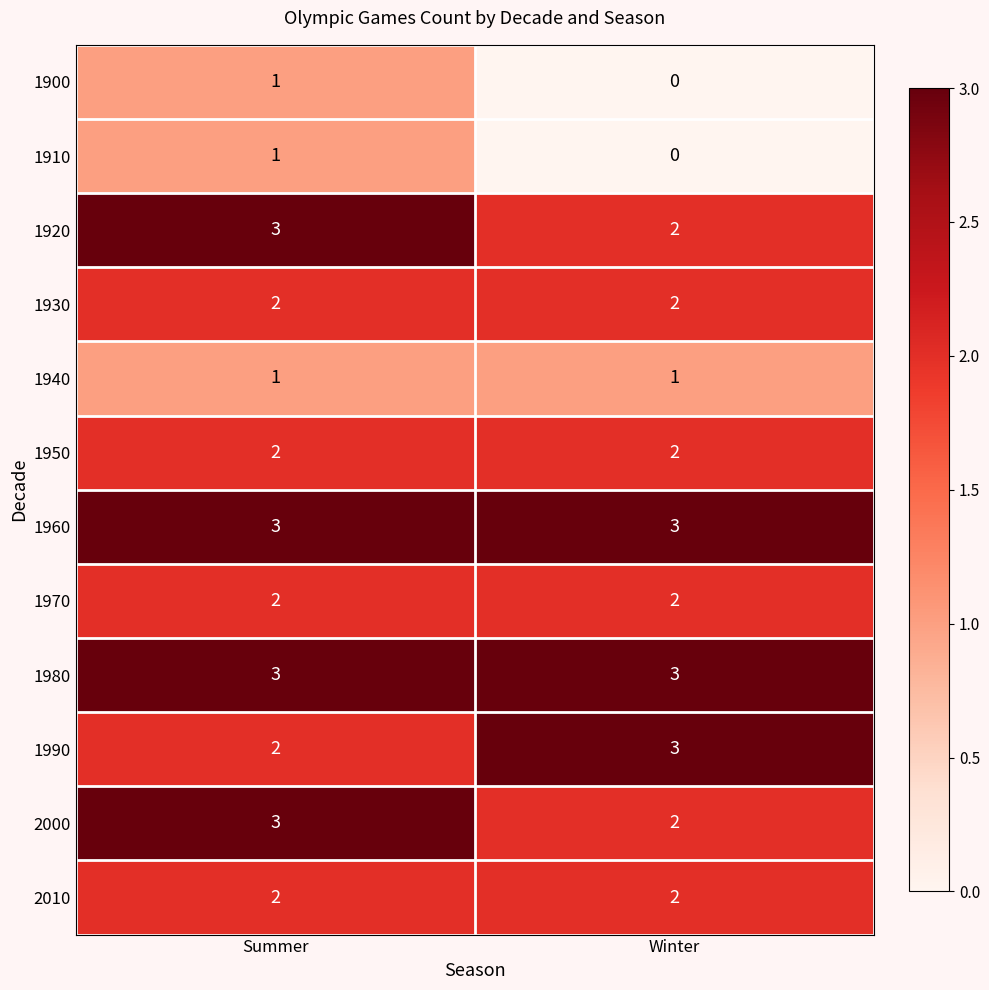

Where is 1920 nearest to the value 2?

Winter